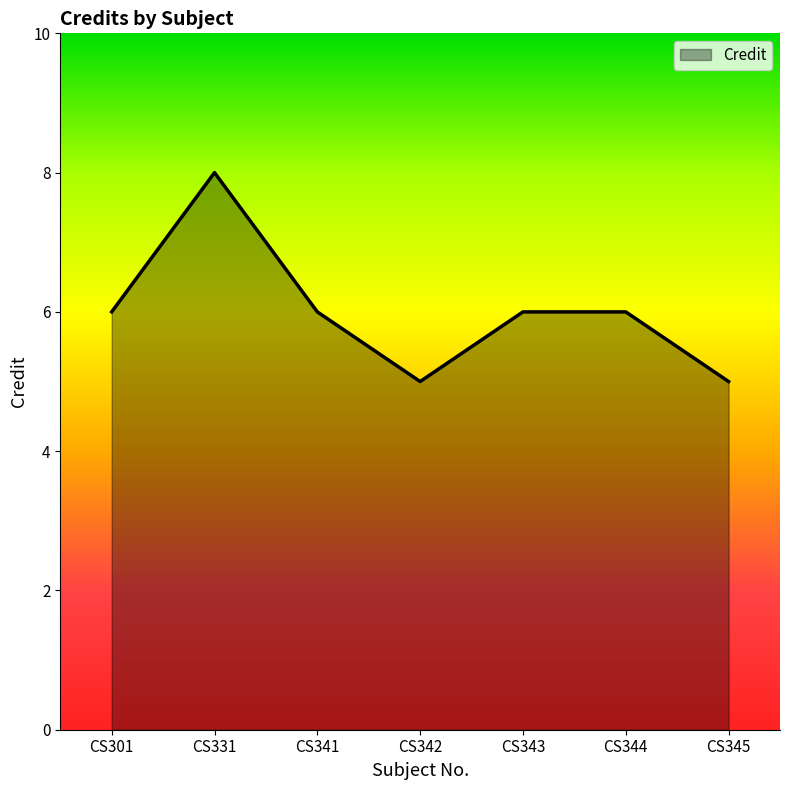

What is the sum of all values?

42